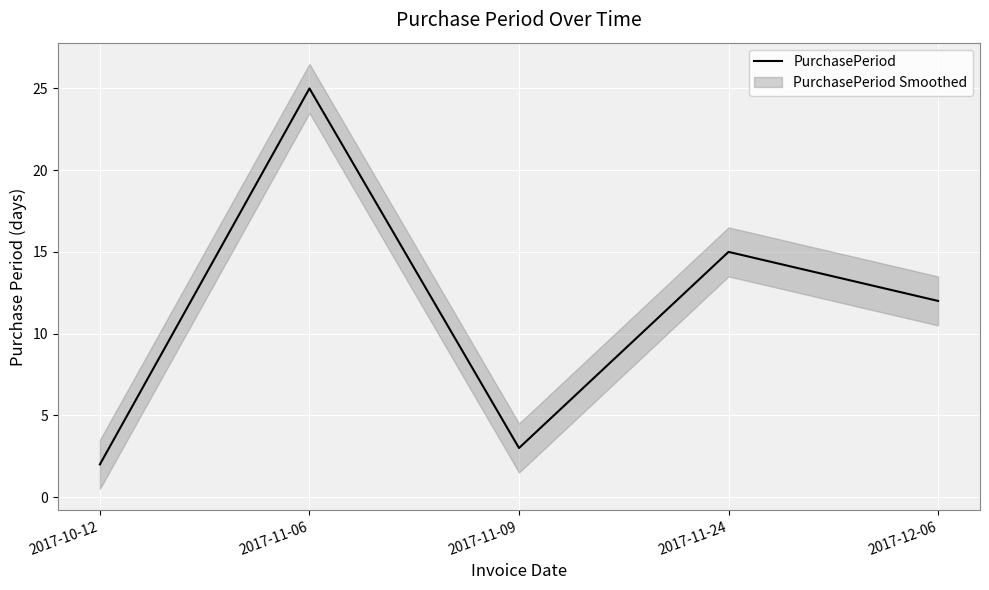

What is the greatest value displayed?

25